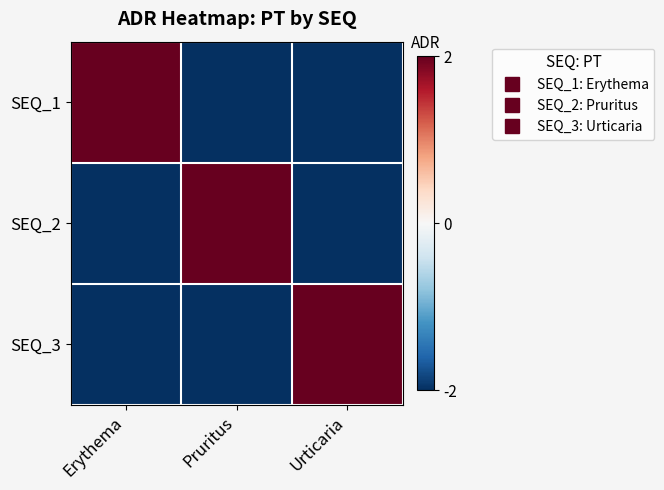

What is the smallest value displayed?

-2